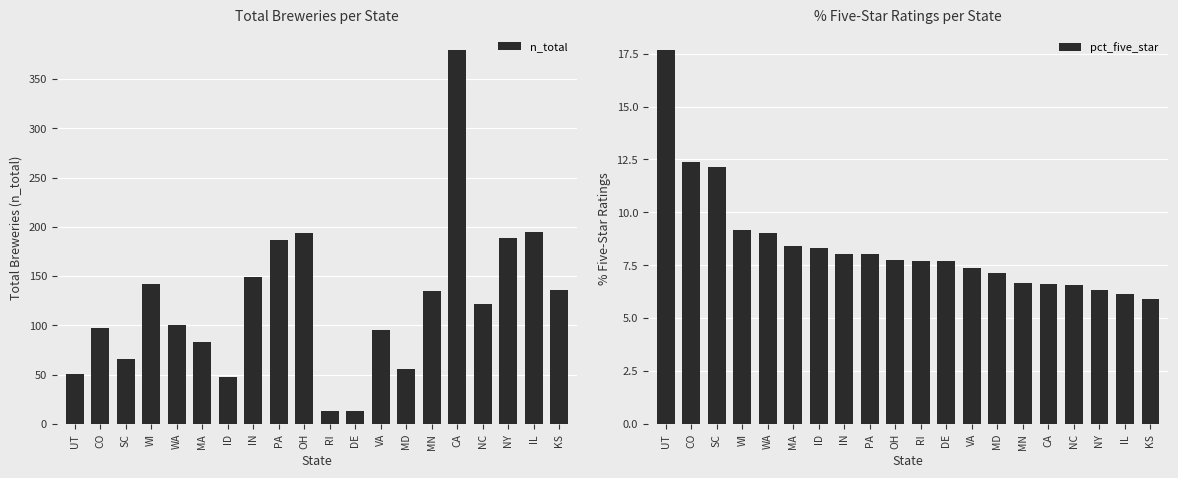

Is the value of n_total at DE greater than the value of pct_five_star at CO?

Yes